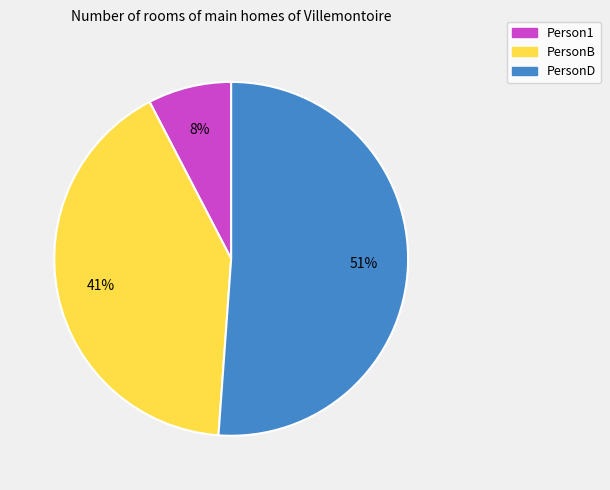

What is the ratio of the value at Person1 to the value at PersonB?

0.2